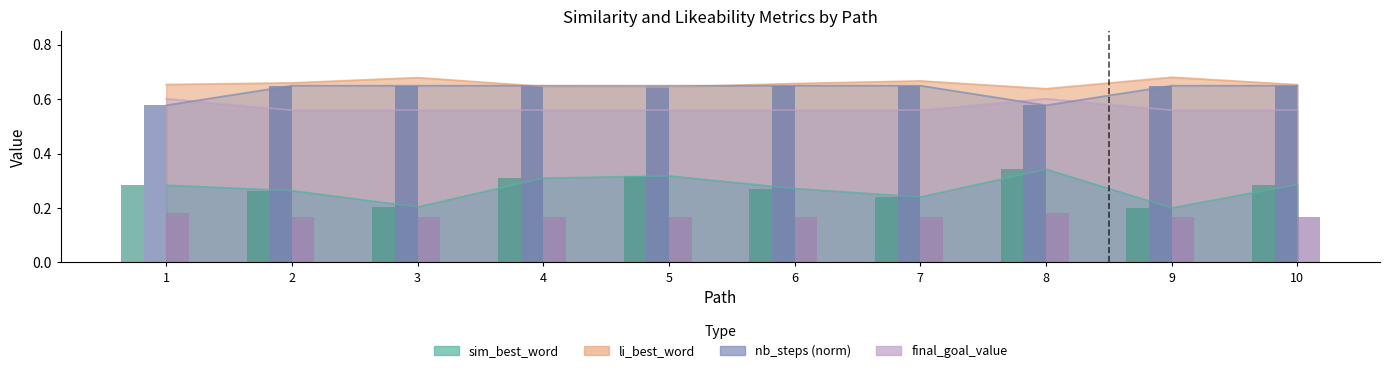

Is the value of final_goal_value at 6 greater than the value of sim_best_word at 4?

Yes